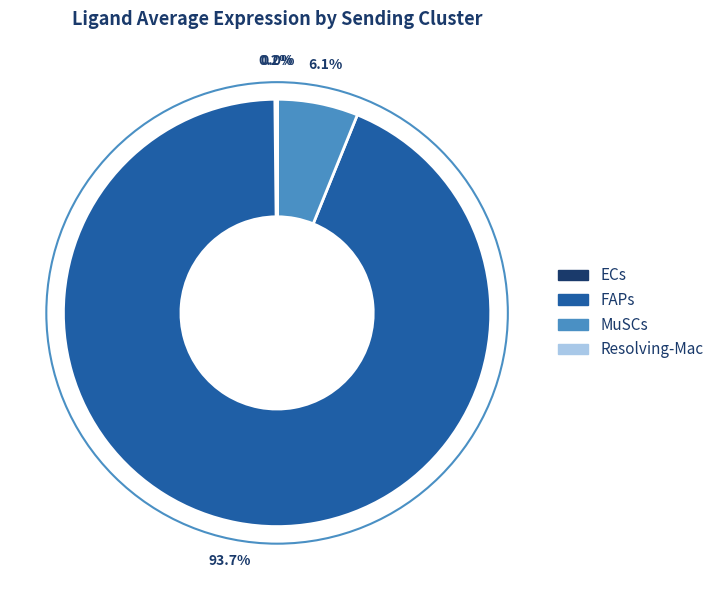

To the nearest percent, what is the difference between the largest and smallest slice percentages?

94%